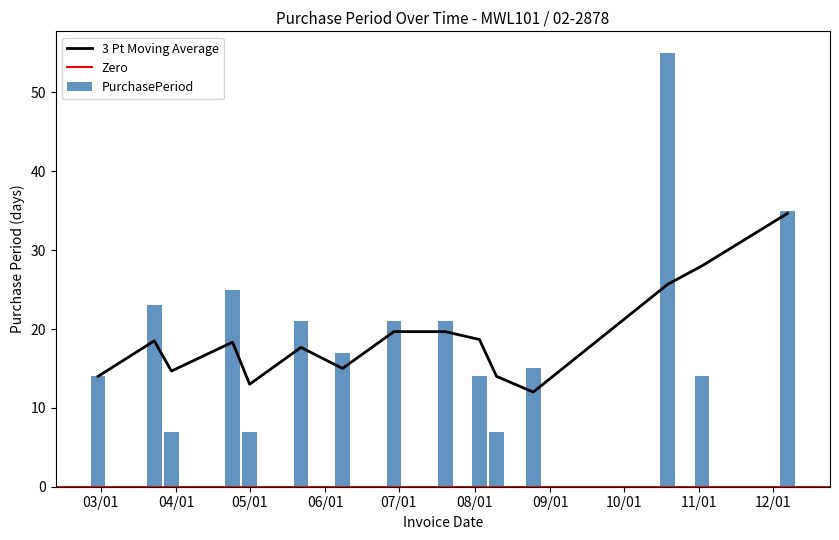

What is the sum of all PurchasePeriod values?

296